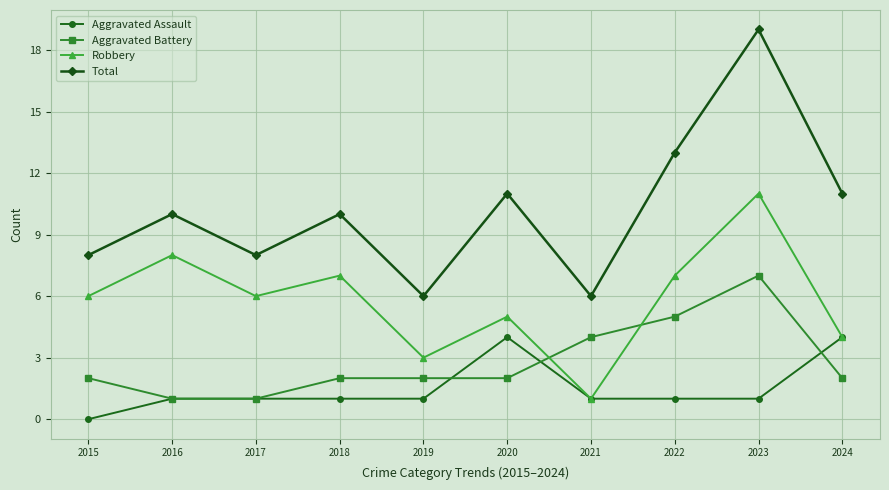

The Total series shows 13 at 2015. True or false?

False